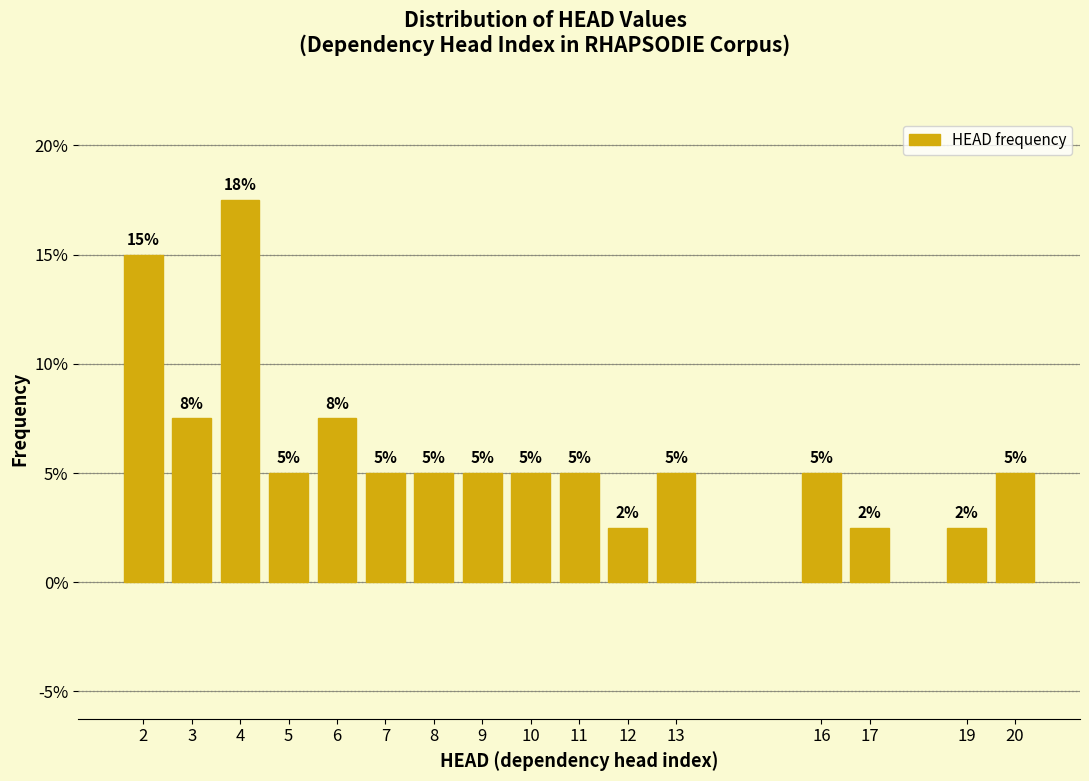

Which category has the highest value across all series?

4